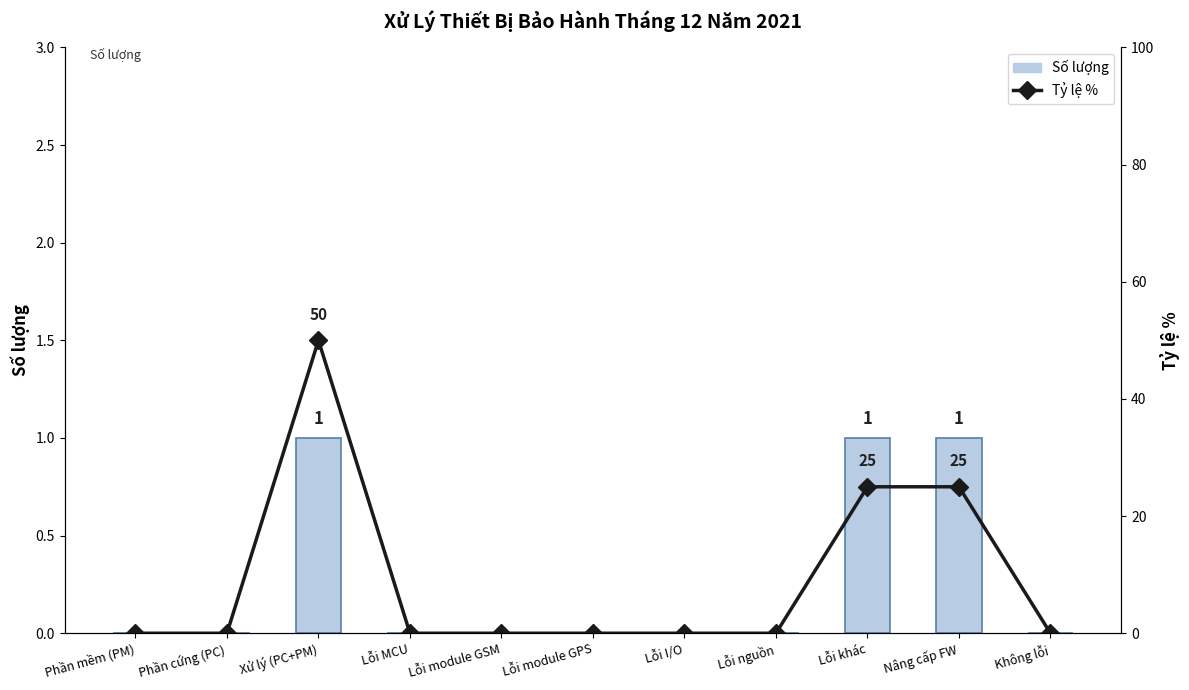

At which label does Tỷ lệ % reach its minimum?

Phần mềm (PM)